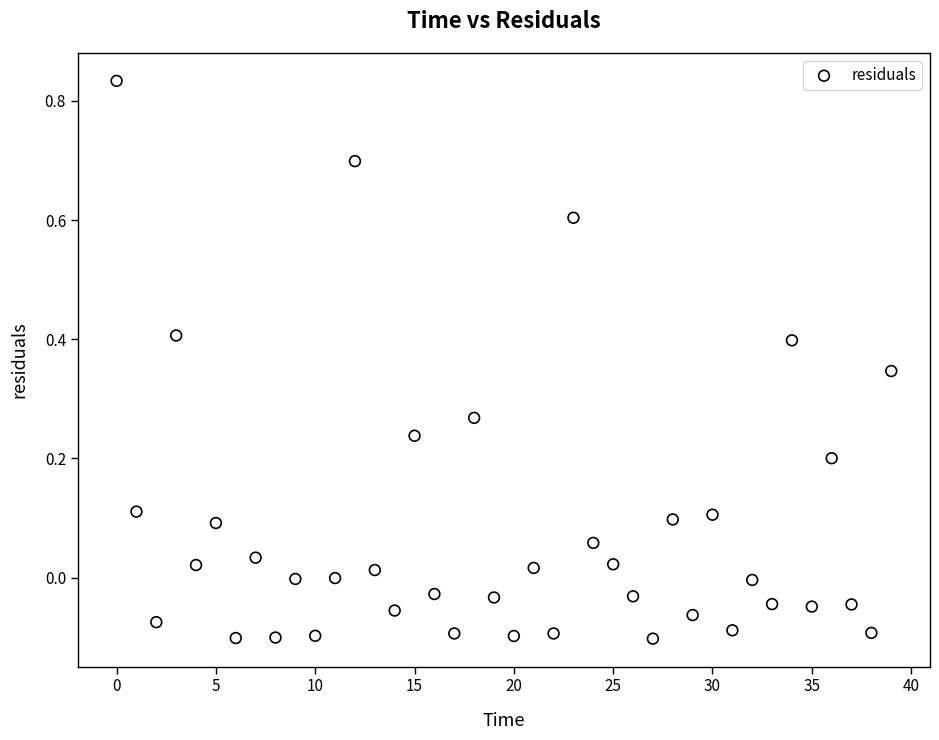

What is the range of Y values (max minus min)?

0.9